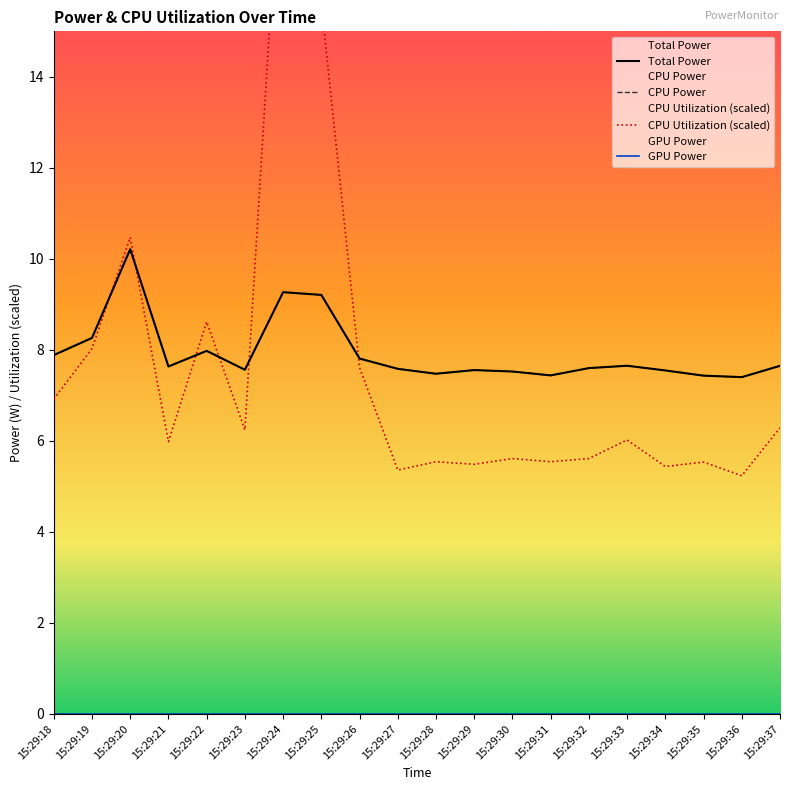

How many lines are shown in the chart?

3